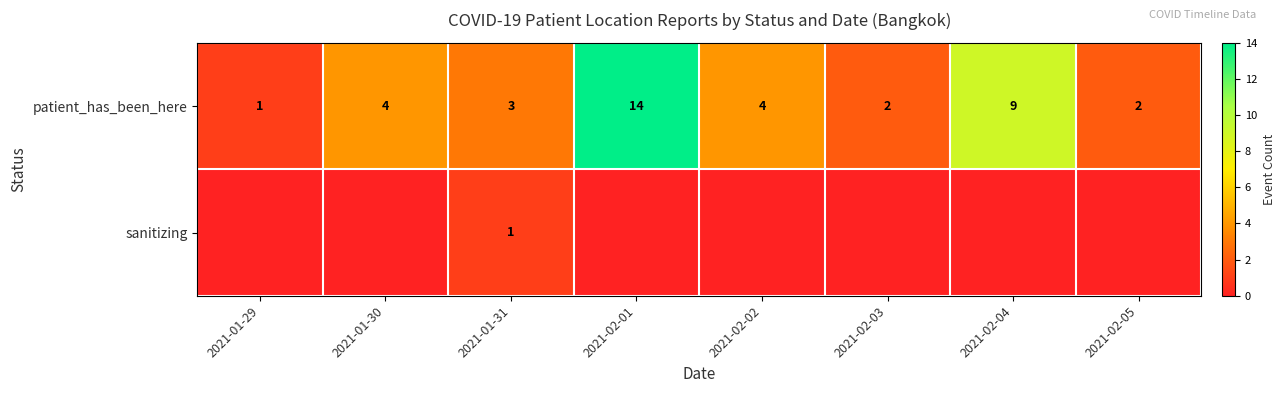

Reading right to left, list all the values displayed in this chart.

row_0: 2	9	2	4	14	3	4	1
row_1: 0	0	0	0	0	1	0	0